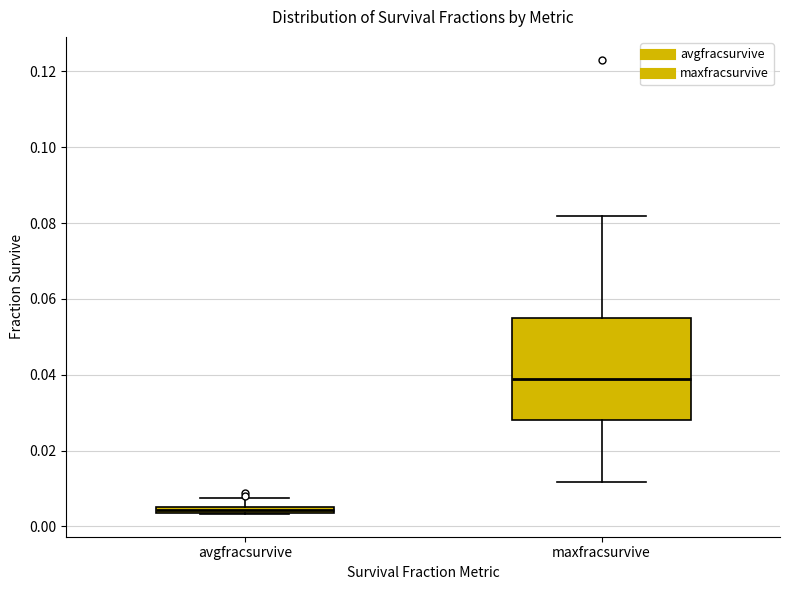

Which box has the lowest median line?

avgfracsurvive